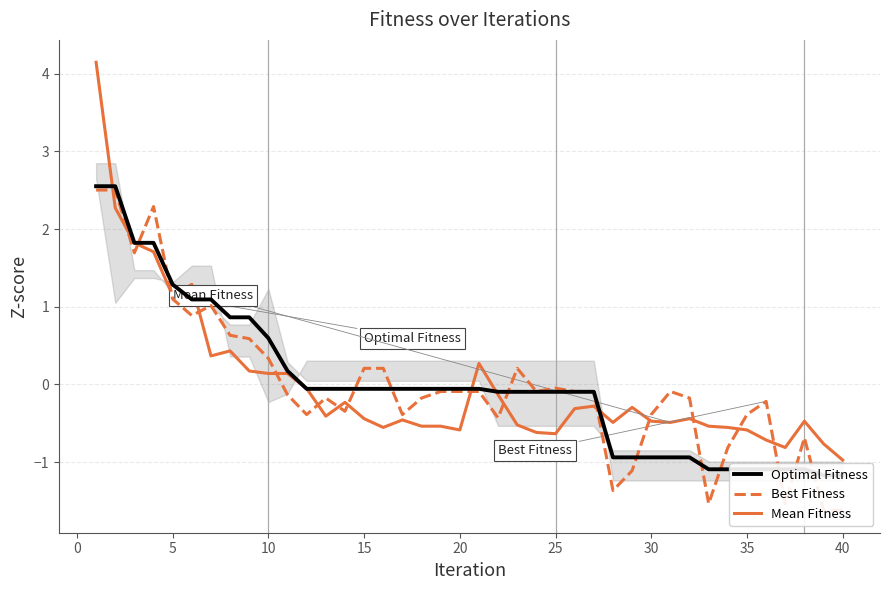

What is the lowest value of the Mean Fitness series?

-1.0